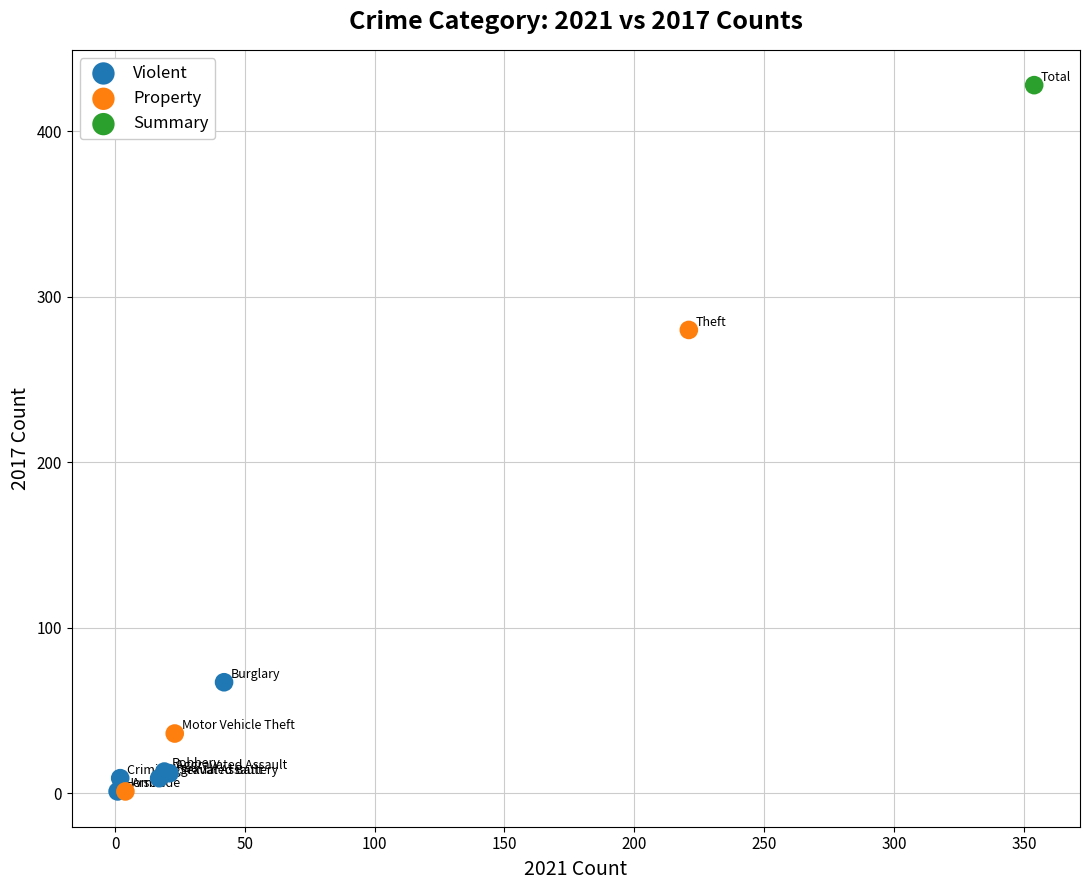

What are all the series names shown in the legend?

Violent, Property, Summary